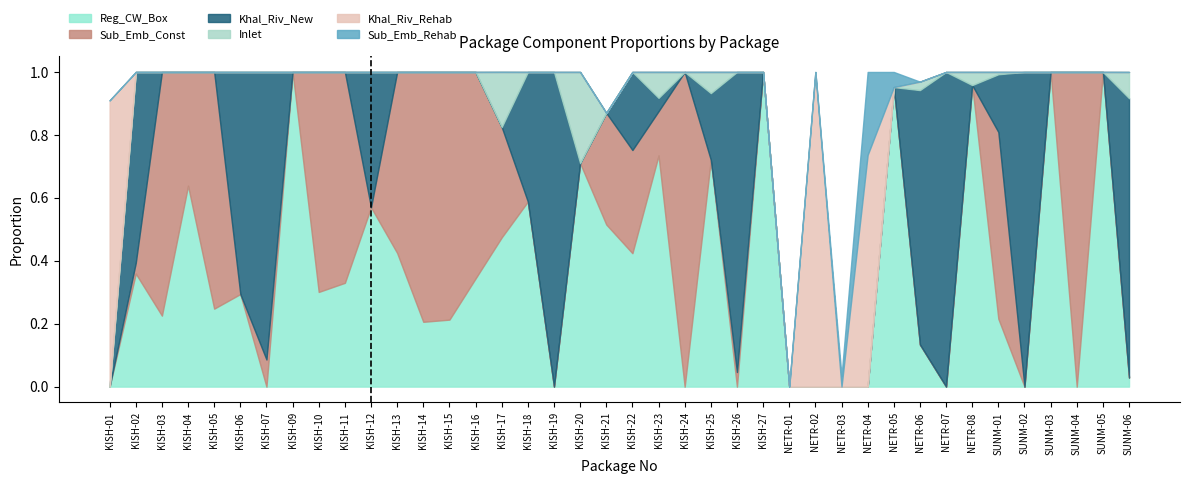

The Inlet series shows 0.0 at KISH-10. True or false?

True